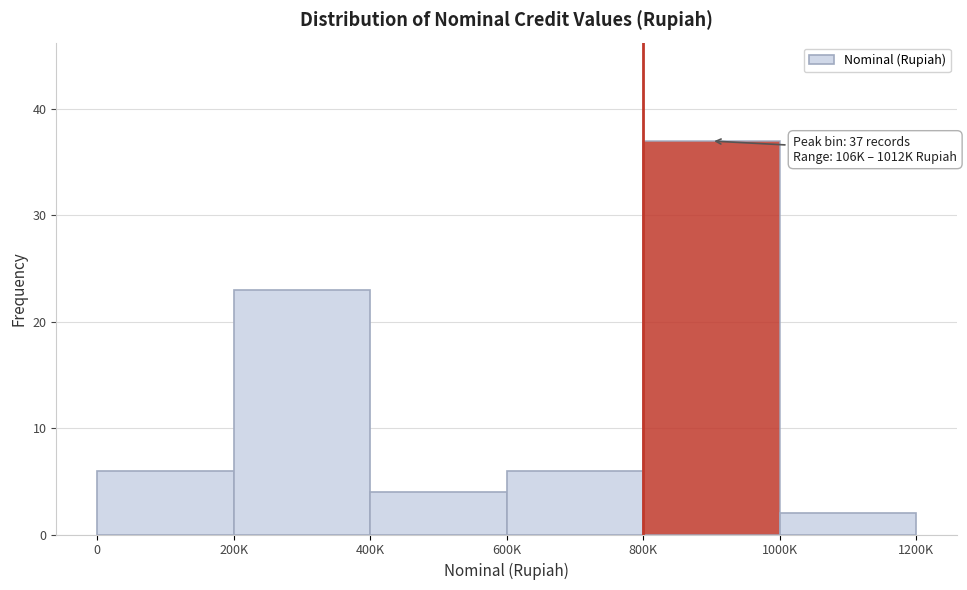

Reading left to right, transcribe all the data shown in this chart.

0=6	200K=23	400K=4	600K=6	800K=37	1000K=2